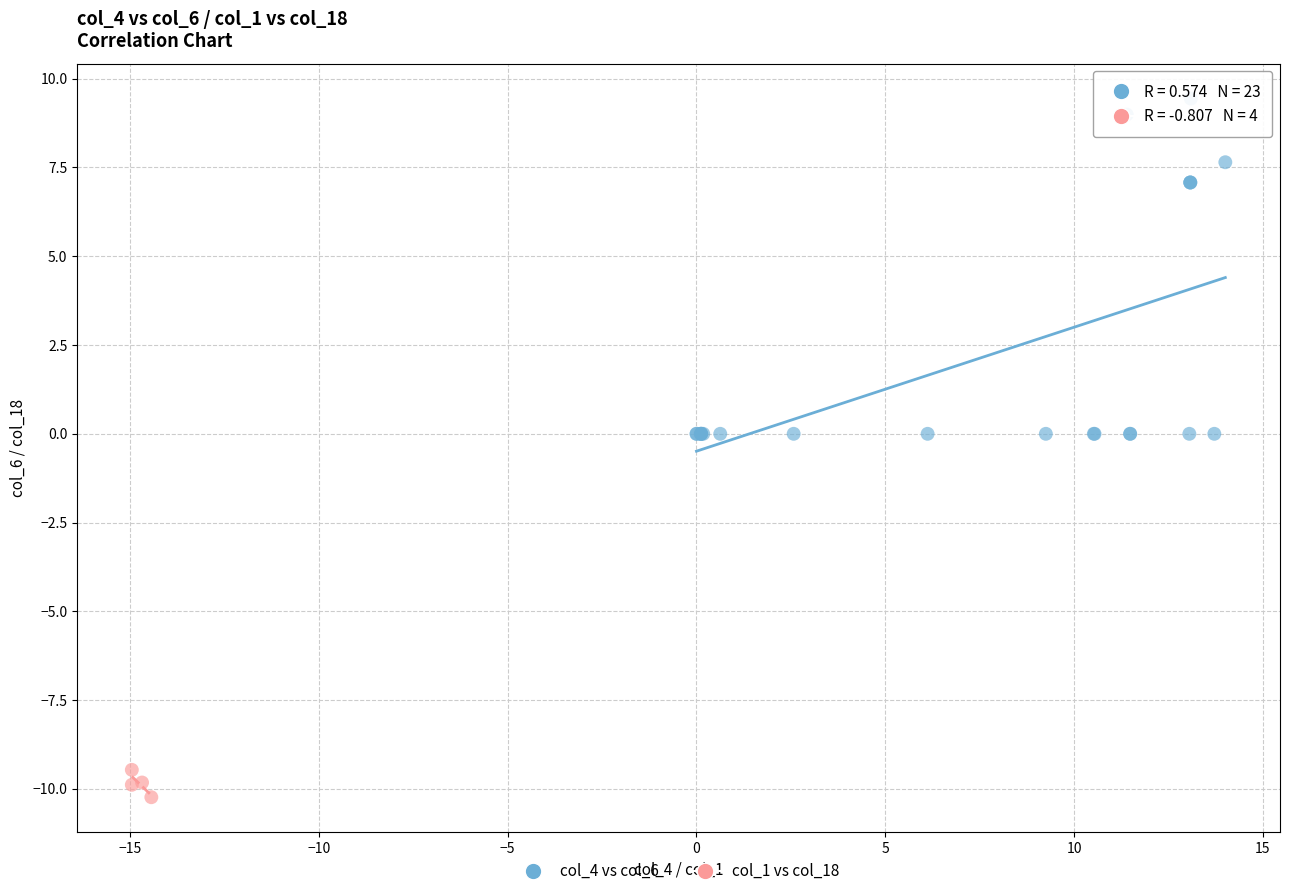

What are all the series names shown in the legend?

col_4 vs col_6, col_1 vs col_18